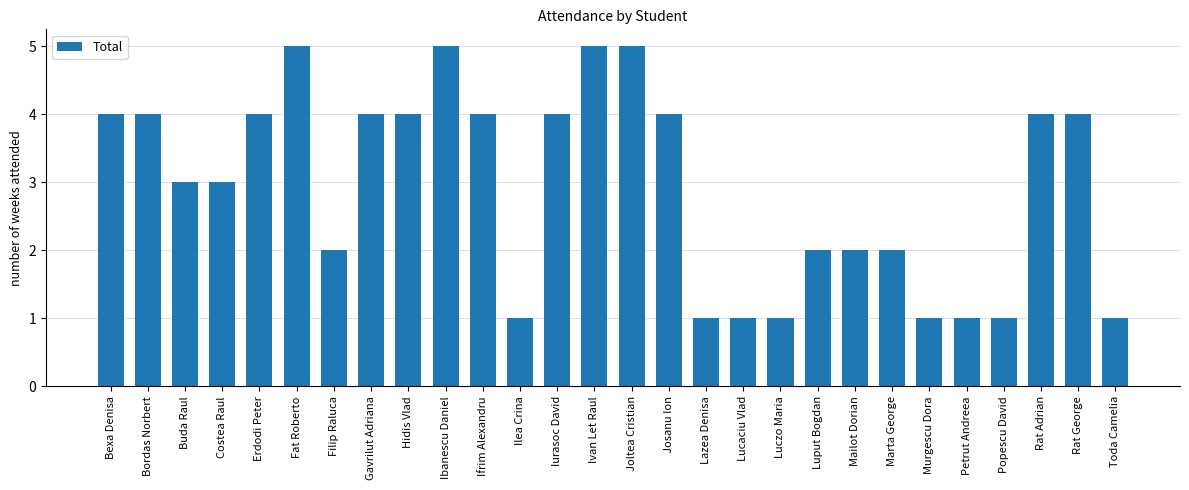

Read the value at Joltea Cristian.

5